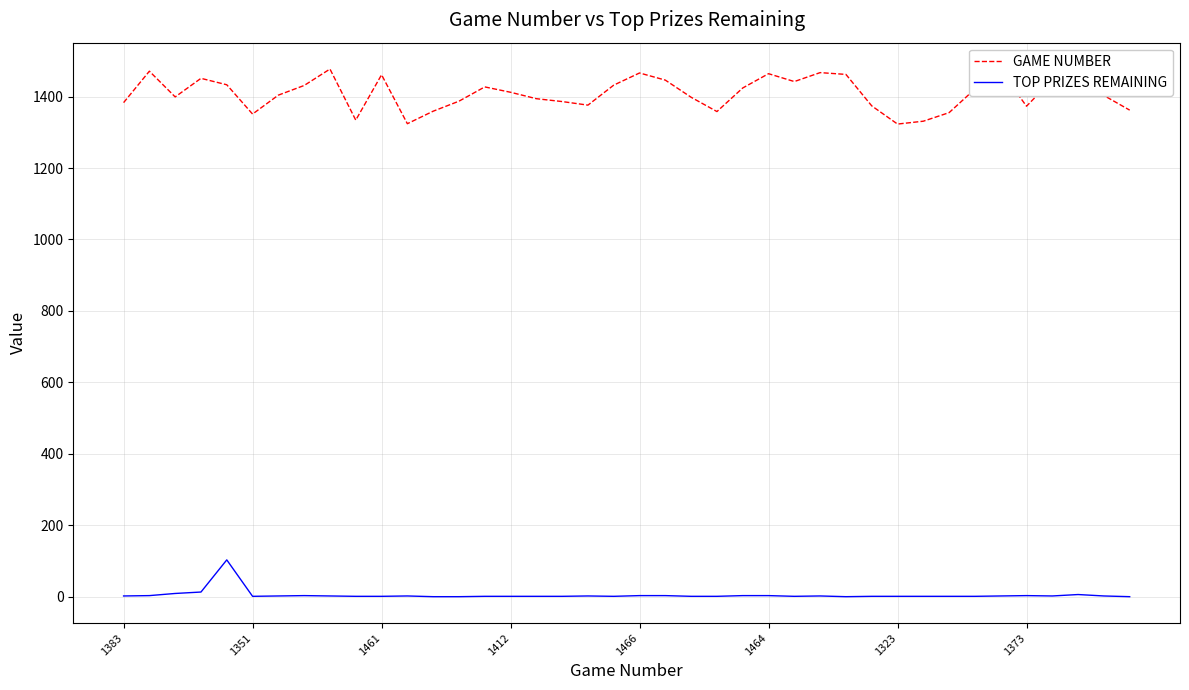

What is the difference between the maximum and minimum values in the TOP PRIZES REMAINING series?

103